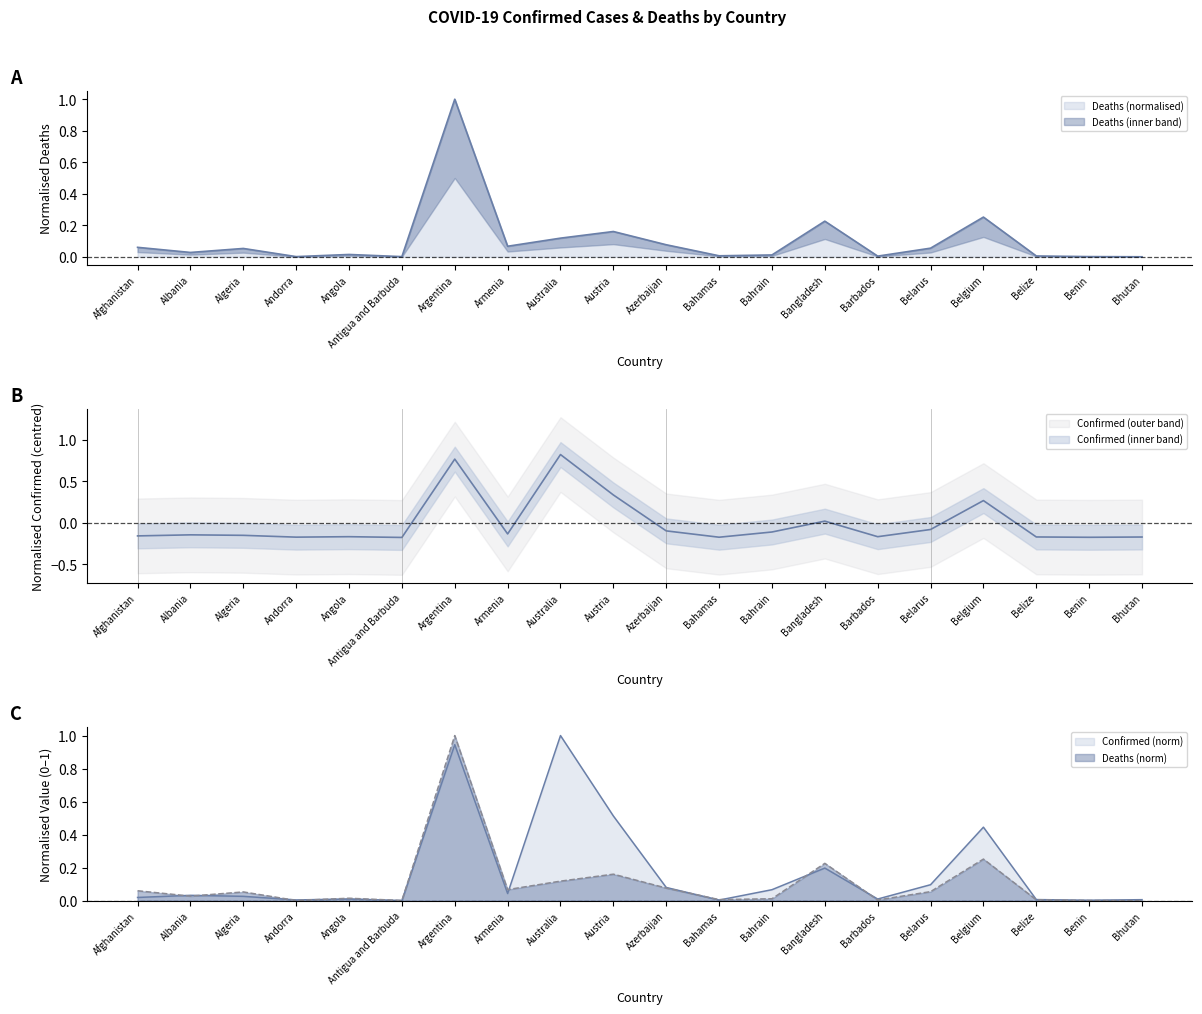

What position from the right is Angola?

16